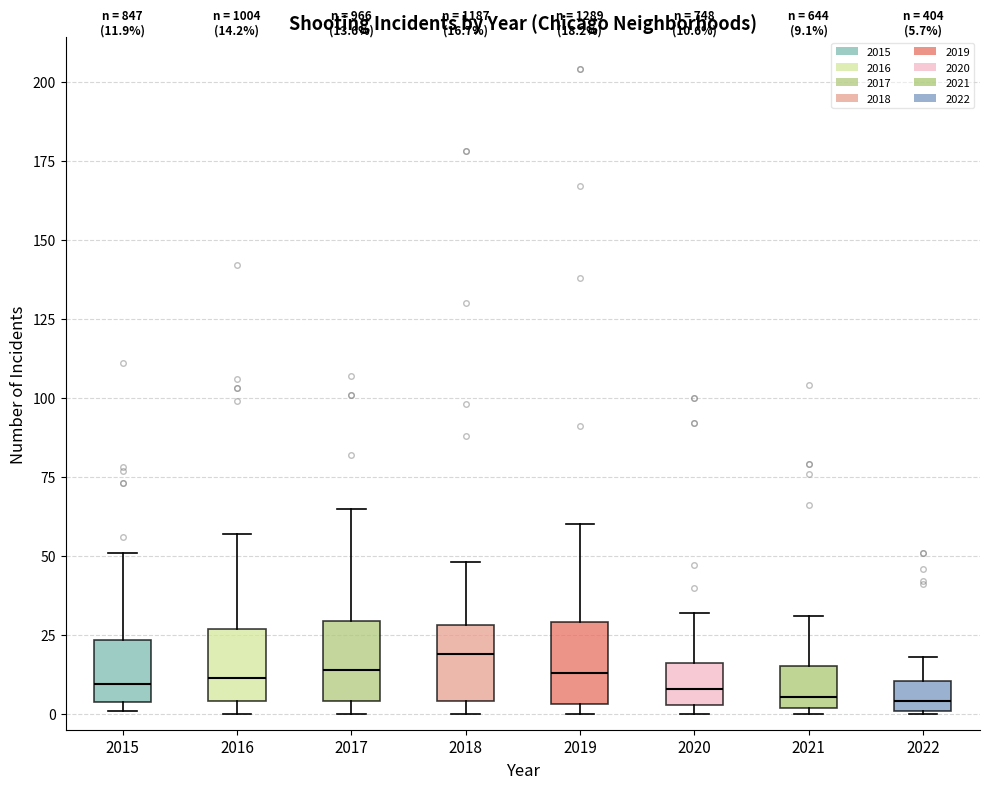

Which box has the highest median line?

2018